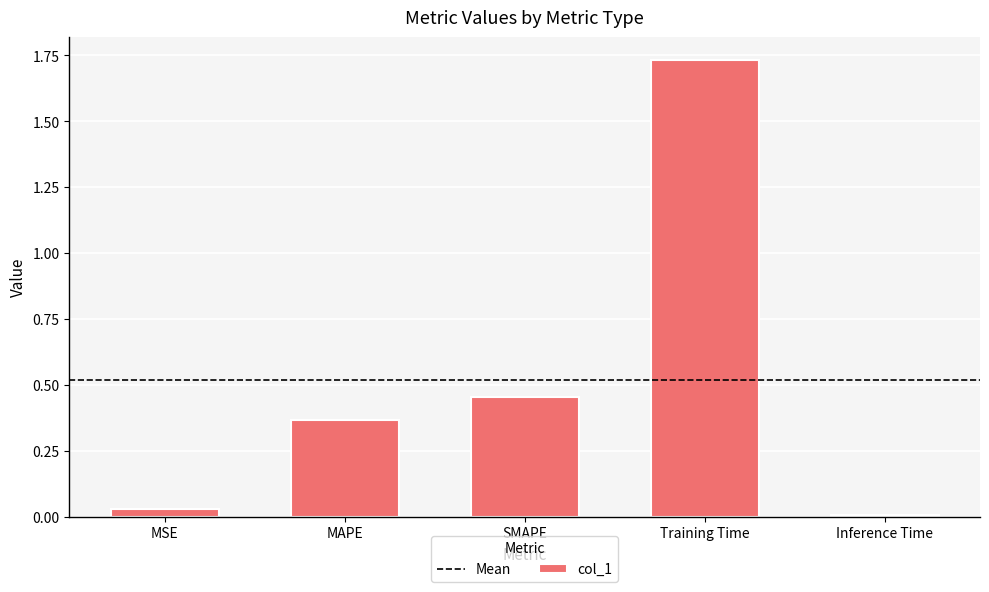

The chart shows a value of 2.7 at Training Time. True or false?

False